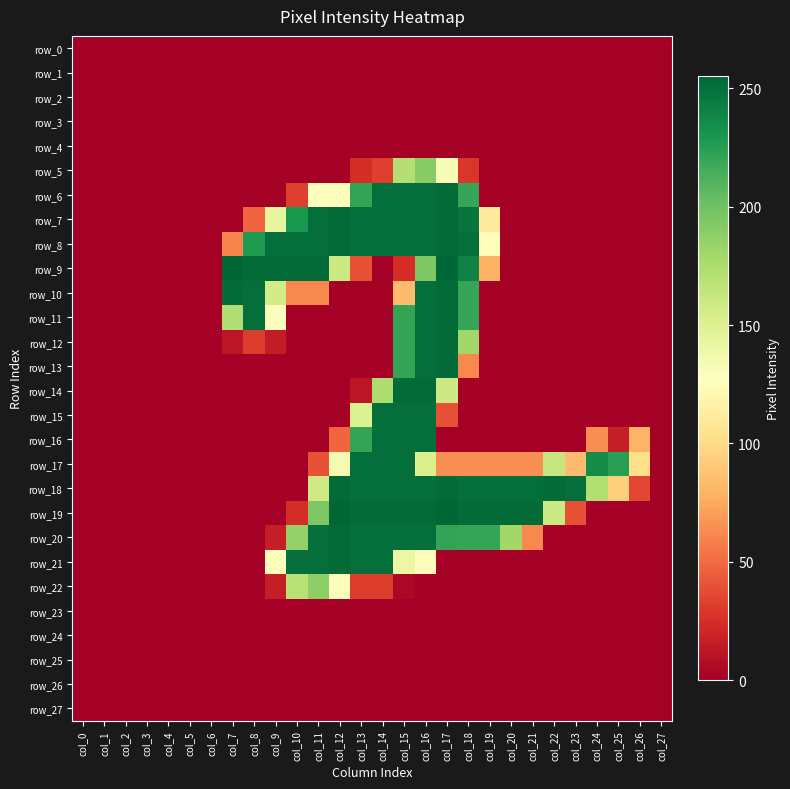

What is the difference between the maximum and minimum values in the row_17 series?

251